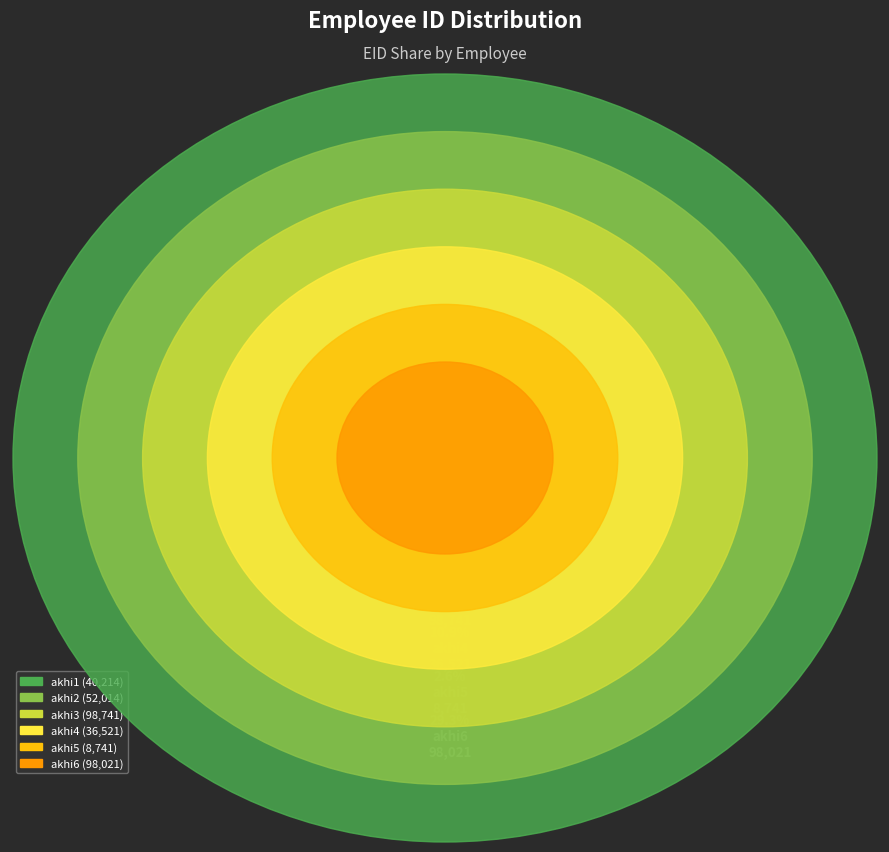

Does any single category account for the majority?

No